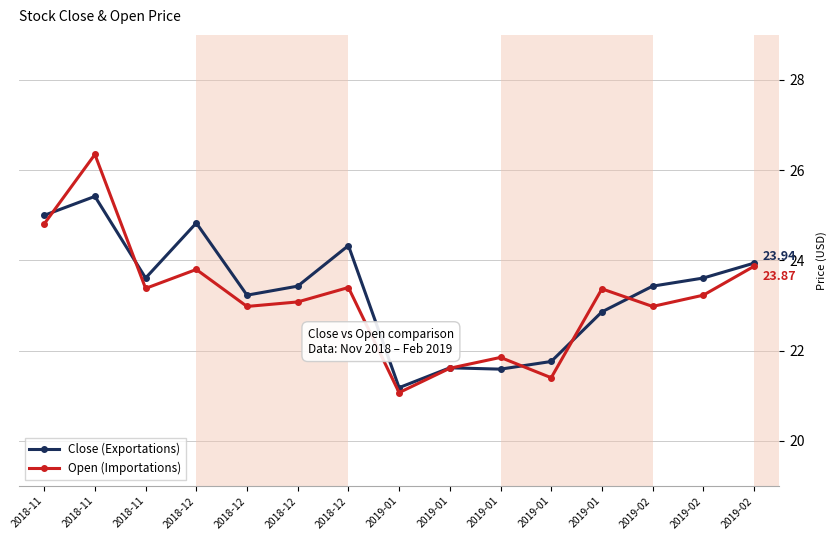

What is the label of the 9th point from the left?

2019-01